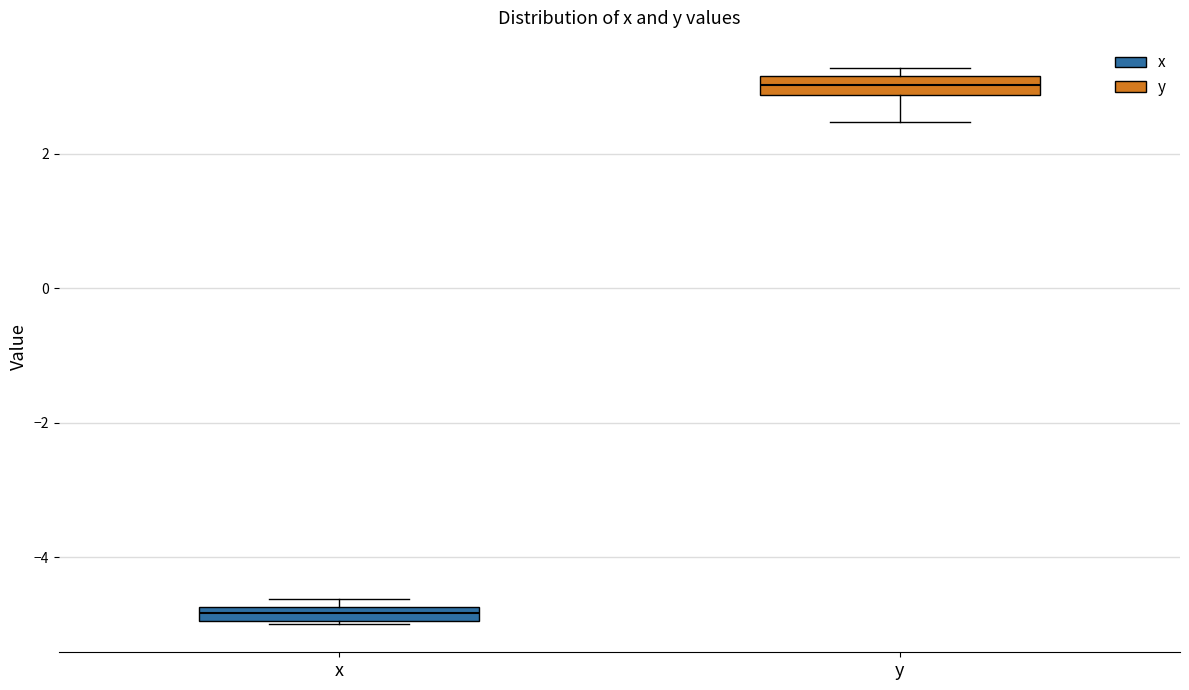

Where is the lower edge of the box for x on the y-axis? The values are not printed on the chart, so give them approximately, as read against the axis.

-5.0